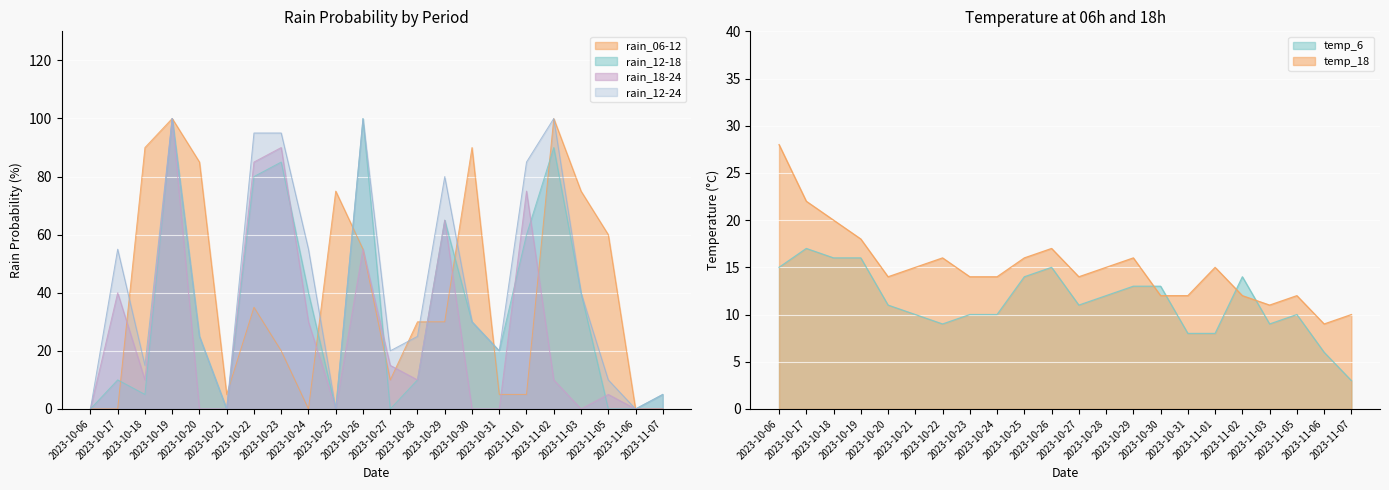

What are all the series names shown in the legend?

rain_12-24, rain_12-18, rain_06-12, rain_18-24, temp_6, temp_18